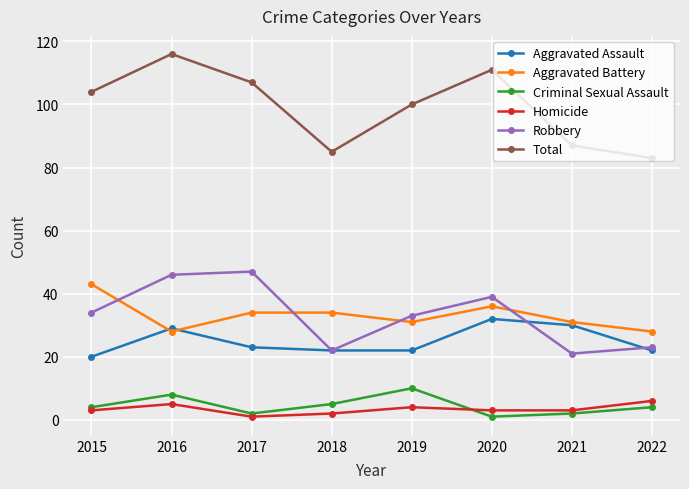

Which series has the largest range (max minus min)?

Total